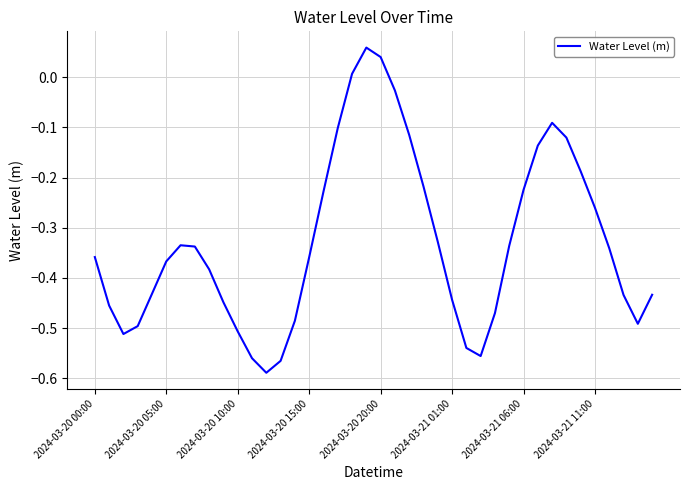

What is the difference between the maximum and minimum values?

0.6